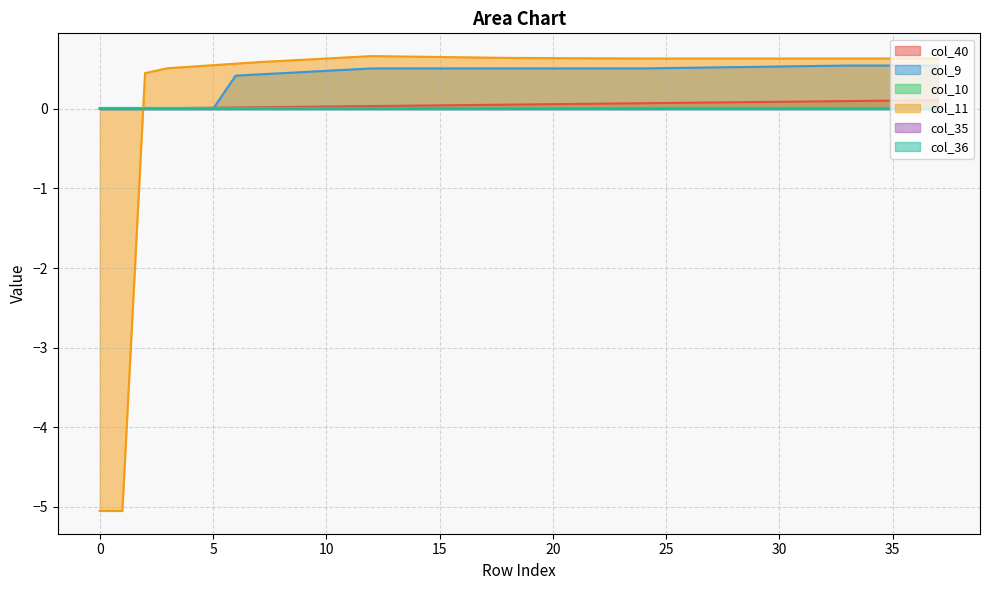

Which category has the highest value in the col_10 series?

4